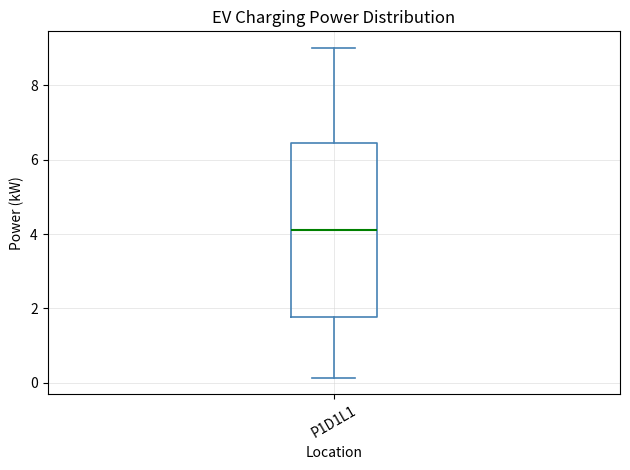

Read this box plot against the y-axis: the position of the median line, the range covered by the box, and the ends of both whiskers. The values are not printed on the chart, so give them approximately, as read against the axis.

median 4.2, box 1.8 to 6.4, whiskers 0.2 to 9.0